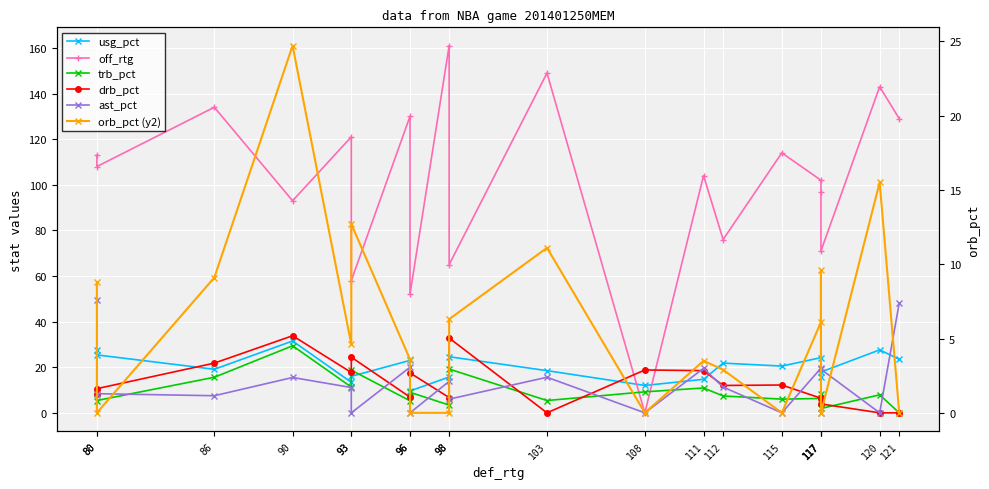

Rank the series at 112 from lowest to highest value.

orb_pct (y2), trb_pct, ast_pct, drb_pct, usg_pct, off_rtg